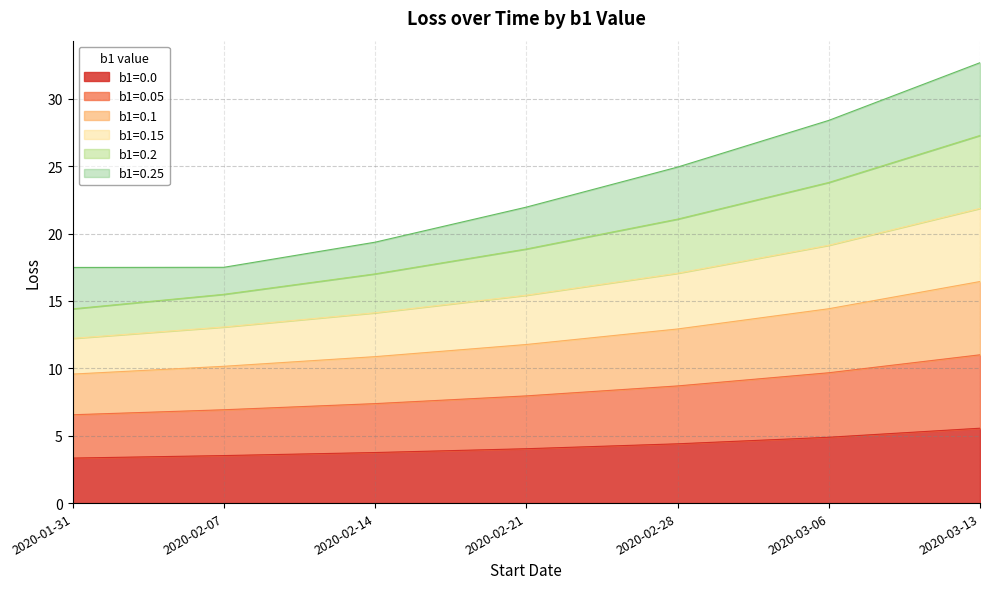

Which label corresponds to the largest value in the chart?

2020-03-13